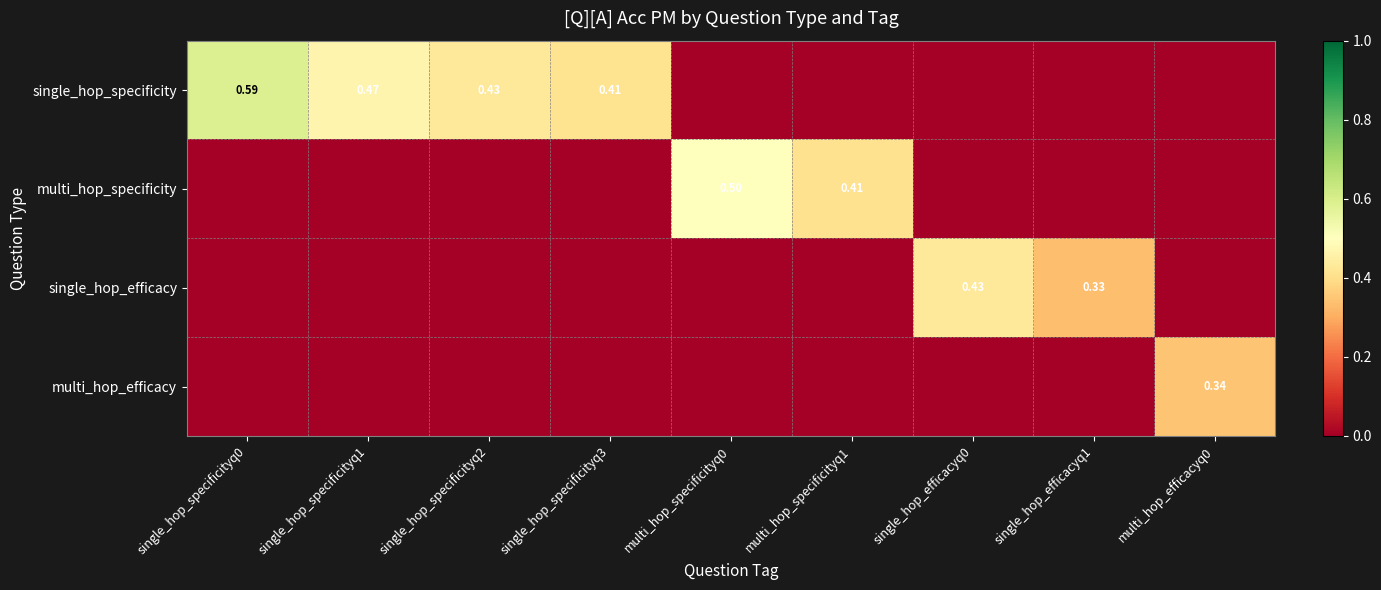

Count the number of categories in the chart.

9